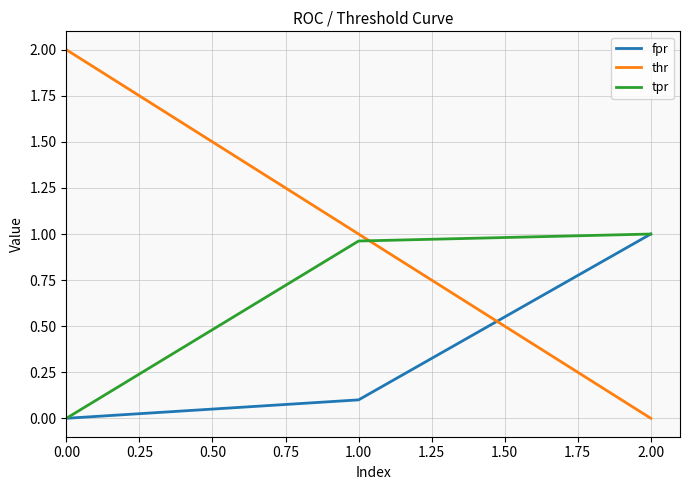

List the labels in order of thr value, smallest first.

2.00, 1.00, 0.00